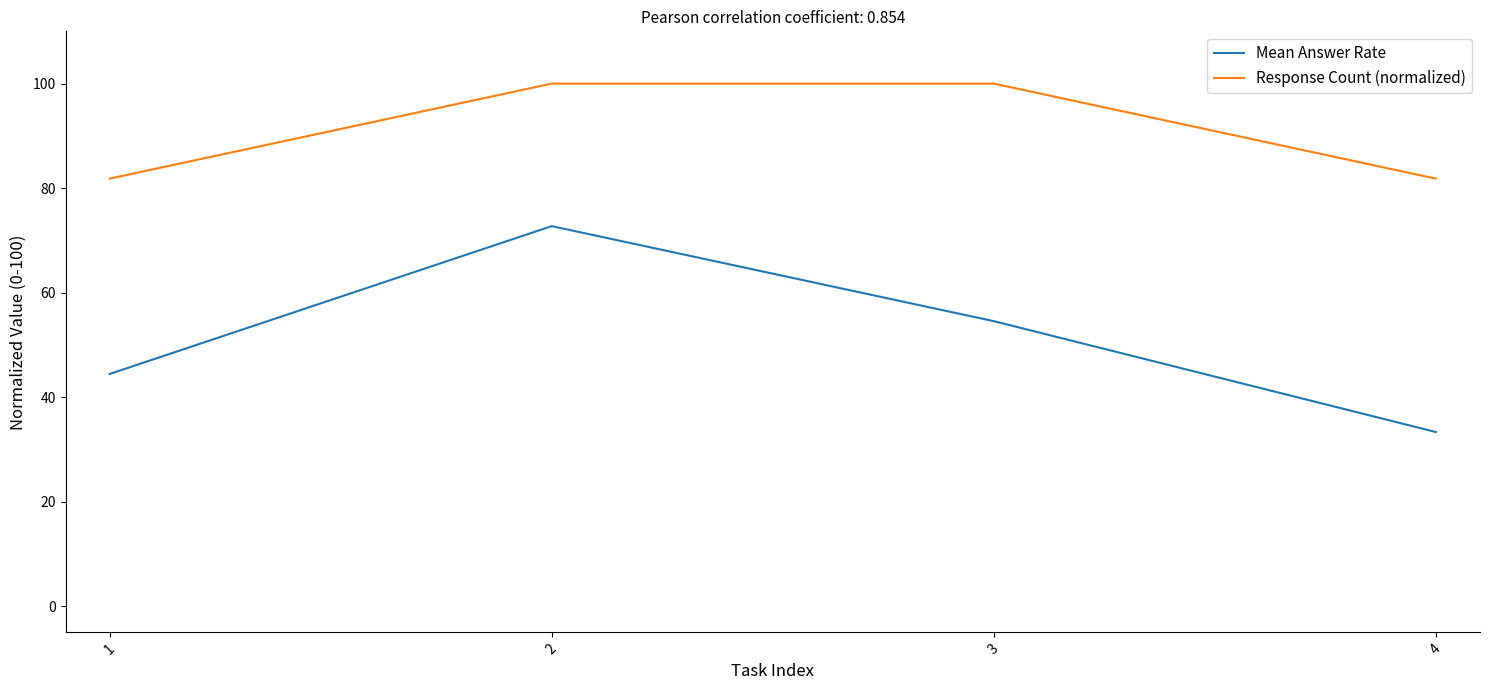

True or false: Response Count (normalized) and Mean Answer Rate cross at least once.

False